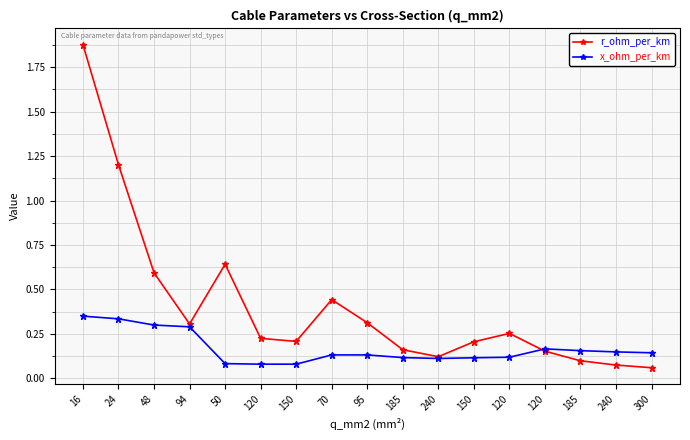

Reading left to right, transcribe all the data shown in this chart.

r_ohm_per_km: 1.9	1.2	0.6	0.3	0.6	0.2	0.2	0.4	0.3	0.2	0.1	0.2	0.3	0.2	0.1	0.1	0.1
x_ohm_per_km: 0.3	0.3	0.3	0.3	0.1	0.1	0.1	0.1	0.1	0.1	0.1	0.1	0.1	0.2	0.2	0.1	0.1